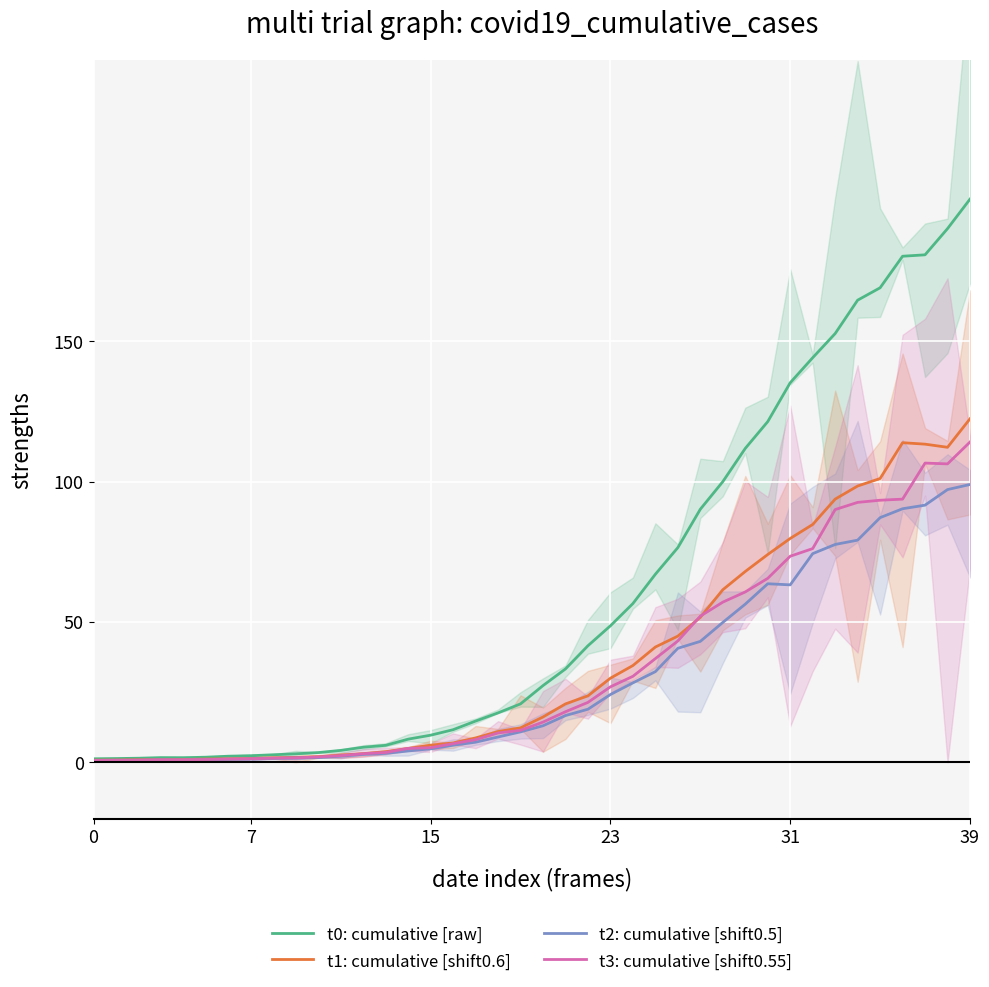

What is the difference between the second highest and second lowest values in the t0: cumulative [raw] series?

188.7